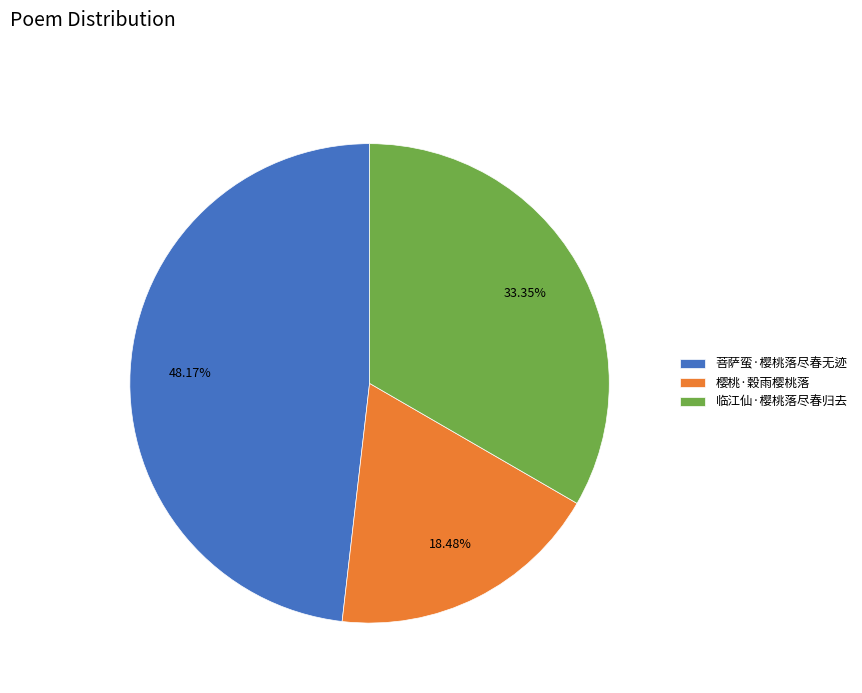

Which has a higher value, 临江仙·樱桃落尽春归去 or 樱桃·穀雨樱桃落?

临江仙·樱桃落尽春归去